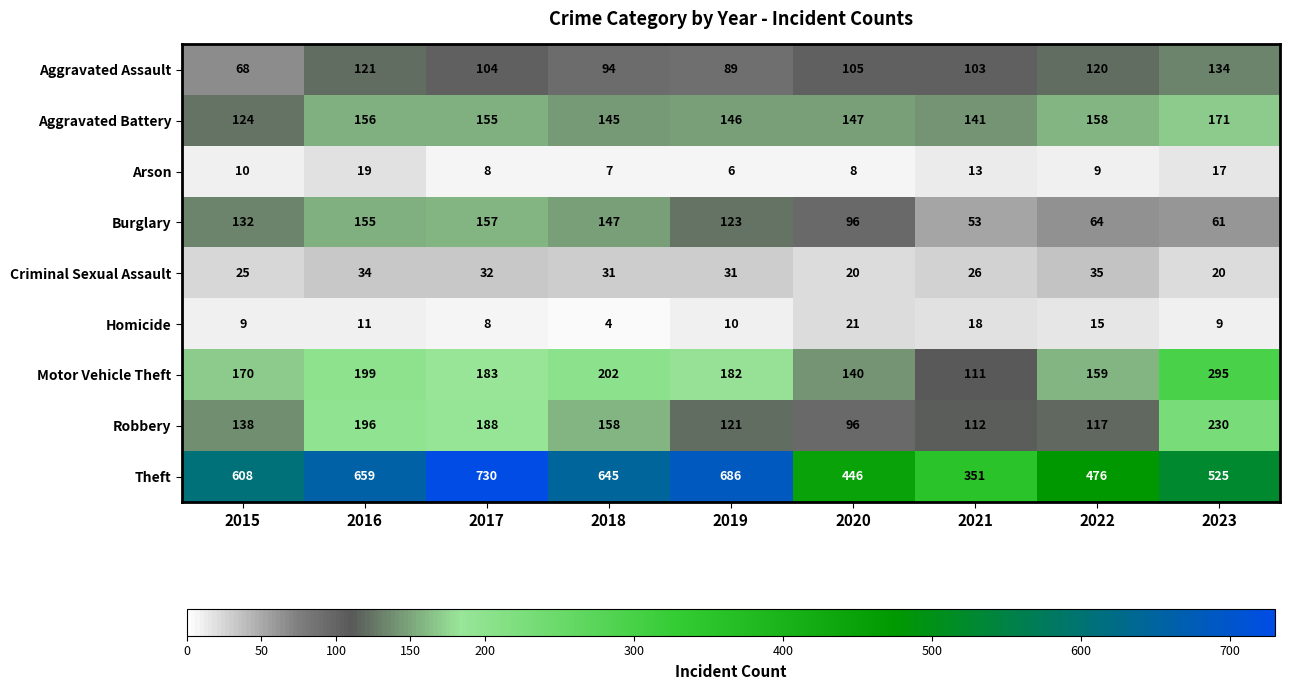

Rank the series at 2018 from lowest to highest value.

Homicide, Arson, Criminal Sexual Assault, Aggravated Assault, Aggravated Battery, Burglary, Robbery, Motor Vehicle Theft, Theft